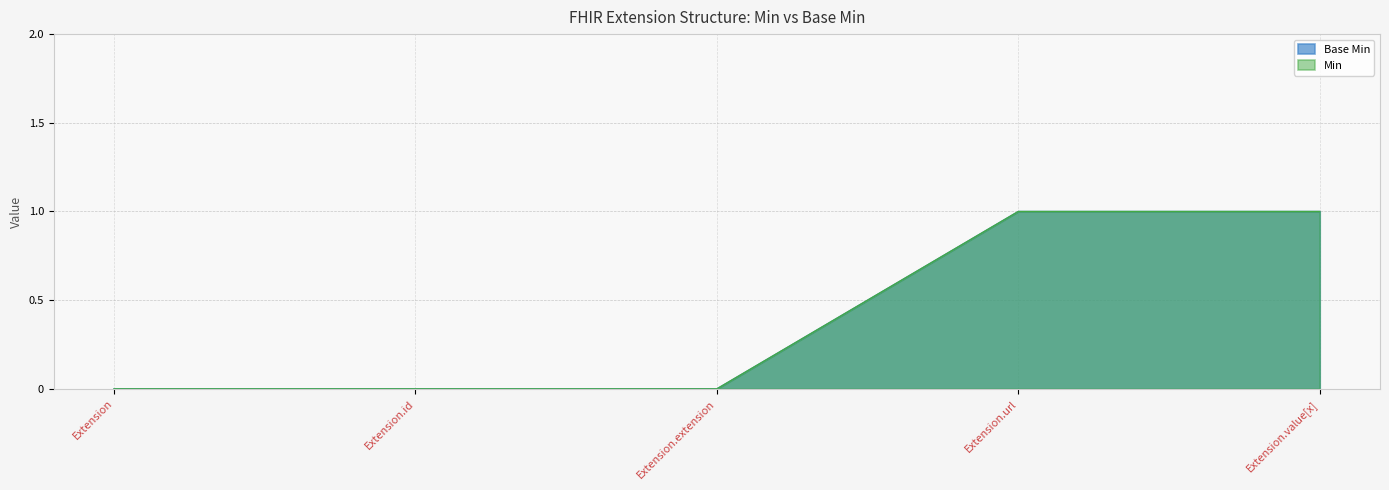

True or false: Min has a value of -1 at Extension.id.

False